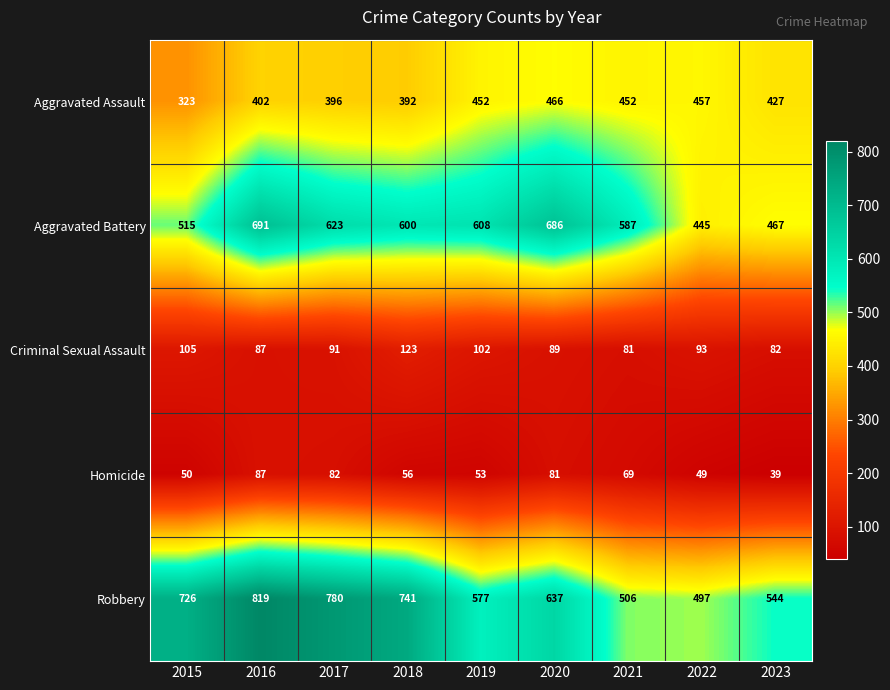

What is the difference between the maximum and minimum values in the Aggravated Assault series?

143